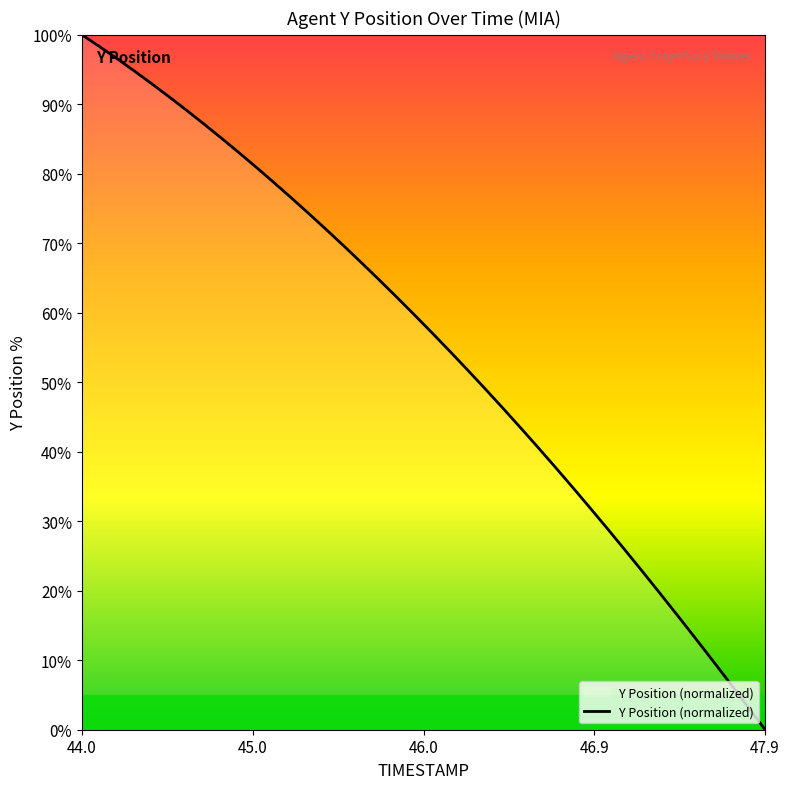

What is the maximum value shown in the chart?

100.0